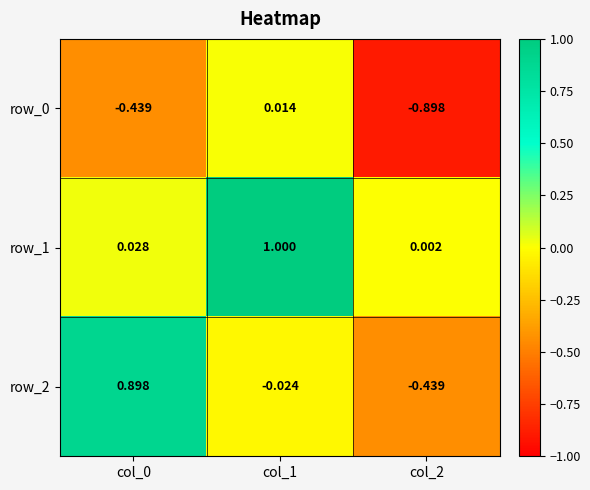

Is the value of row_2 at col_2 greater than the value of row_0 at col_1?

No